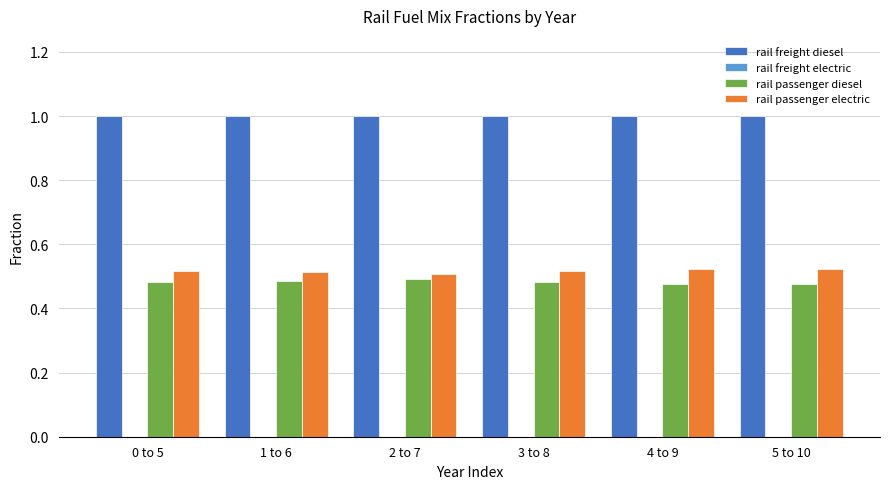

What is the sum of the rail passenger diesel values at 1 to 6 and 0 to 5?

1.0